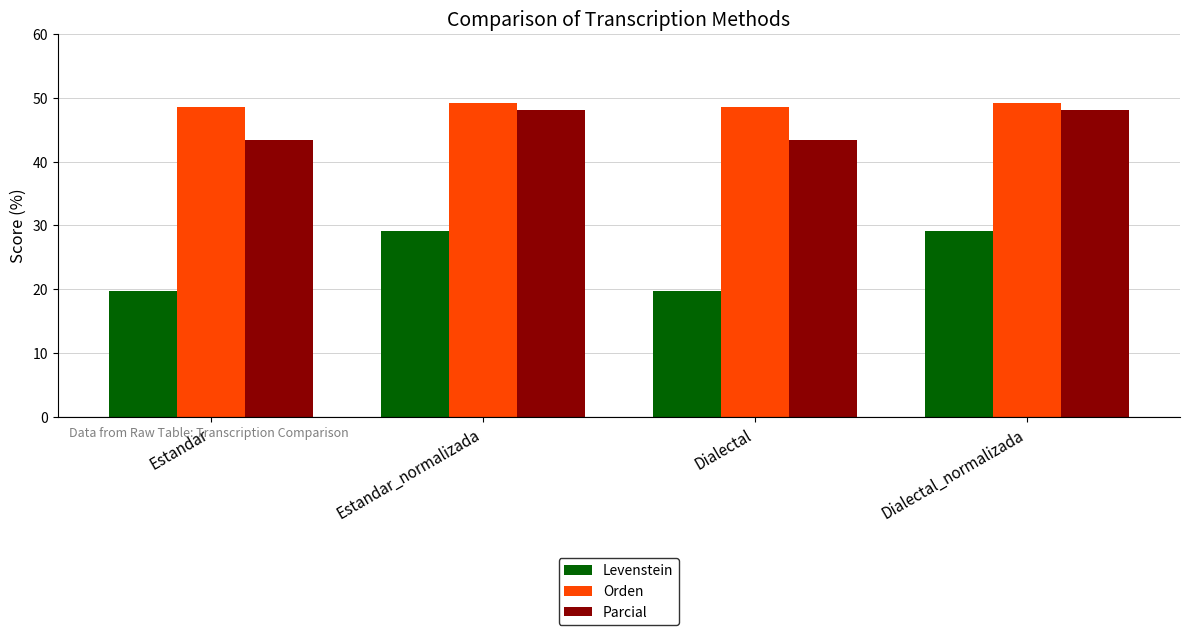

What is the spread (max minus min) of values at Estandar?

28.8